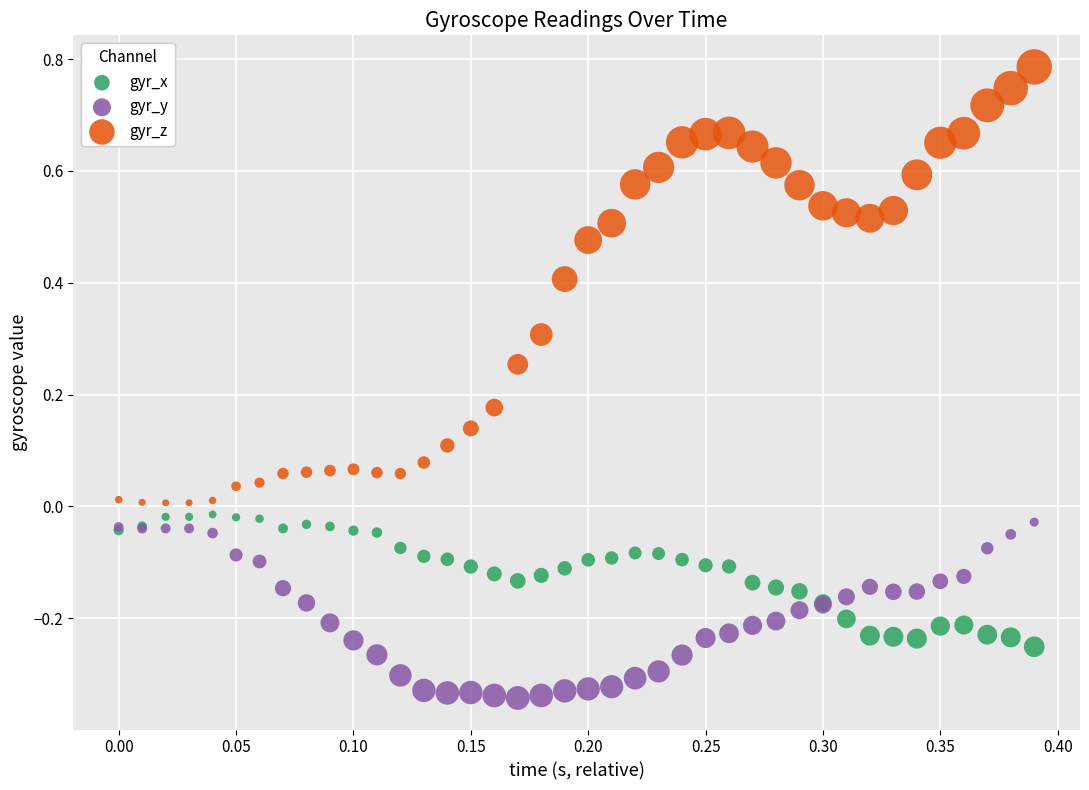

What are all the series names shown in the legend?

gyr_x, gyr_y, gyr_z